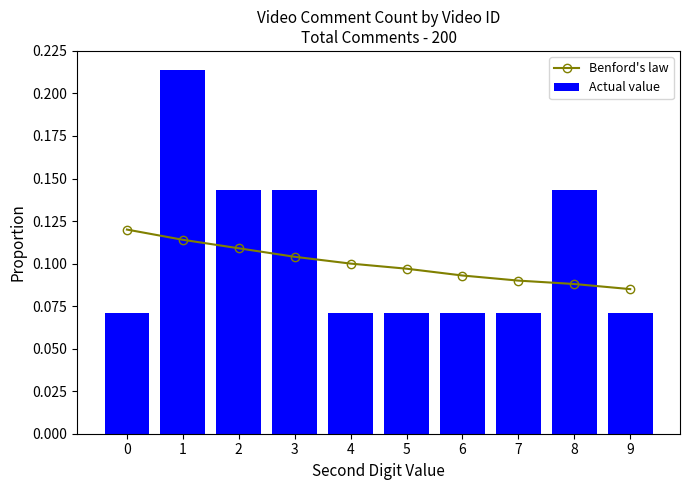

The value of Benford's law at 3 is 0.1. True or false?

False